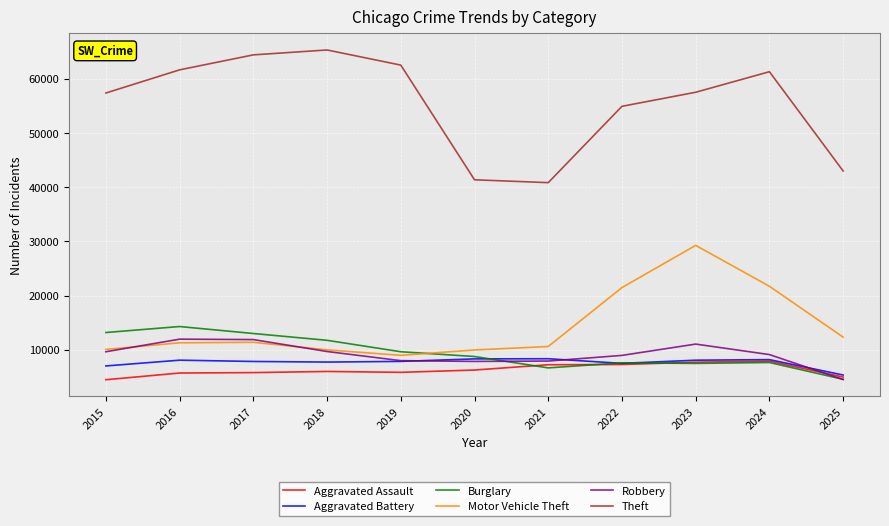

Is this an area chart (filled region under the line)?

No